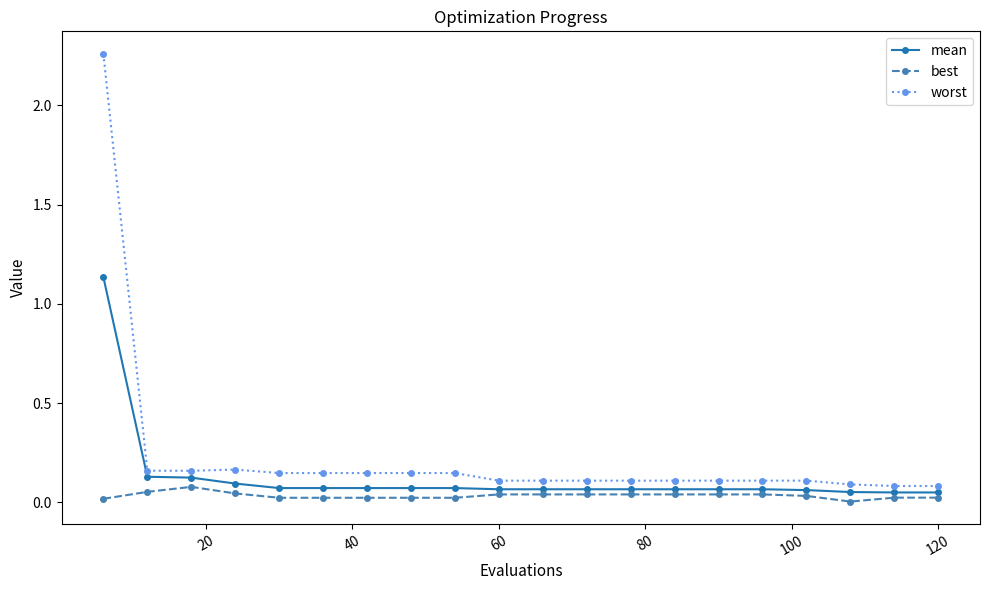

True or false: worst and best intersect in this chart.

False